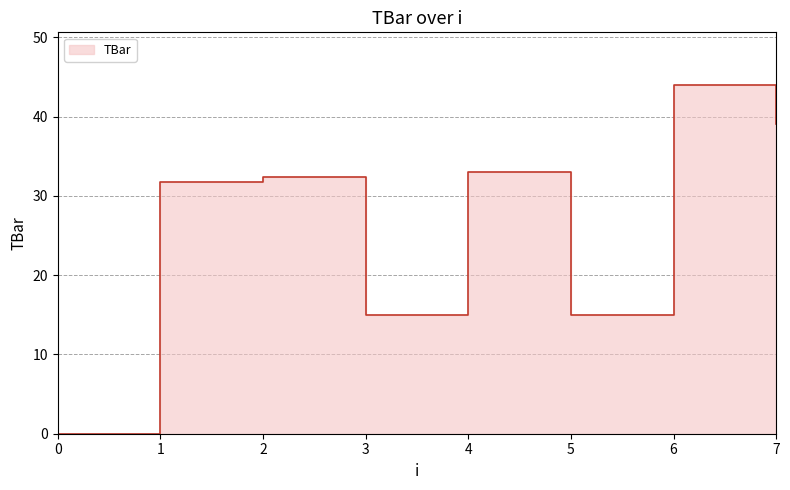

Reading left to right, what are all the values shown in this chart?

0.0	31.8	32.4	15.0	33.0	15.0	44.0	39.1